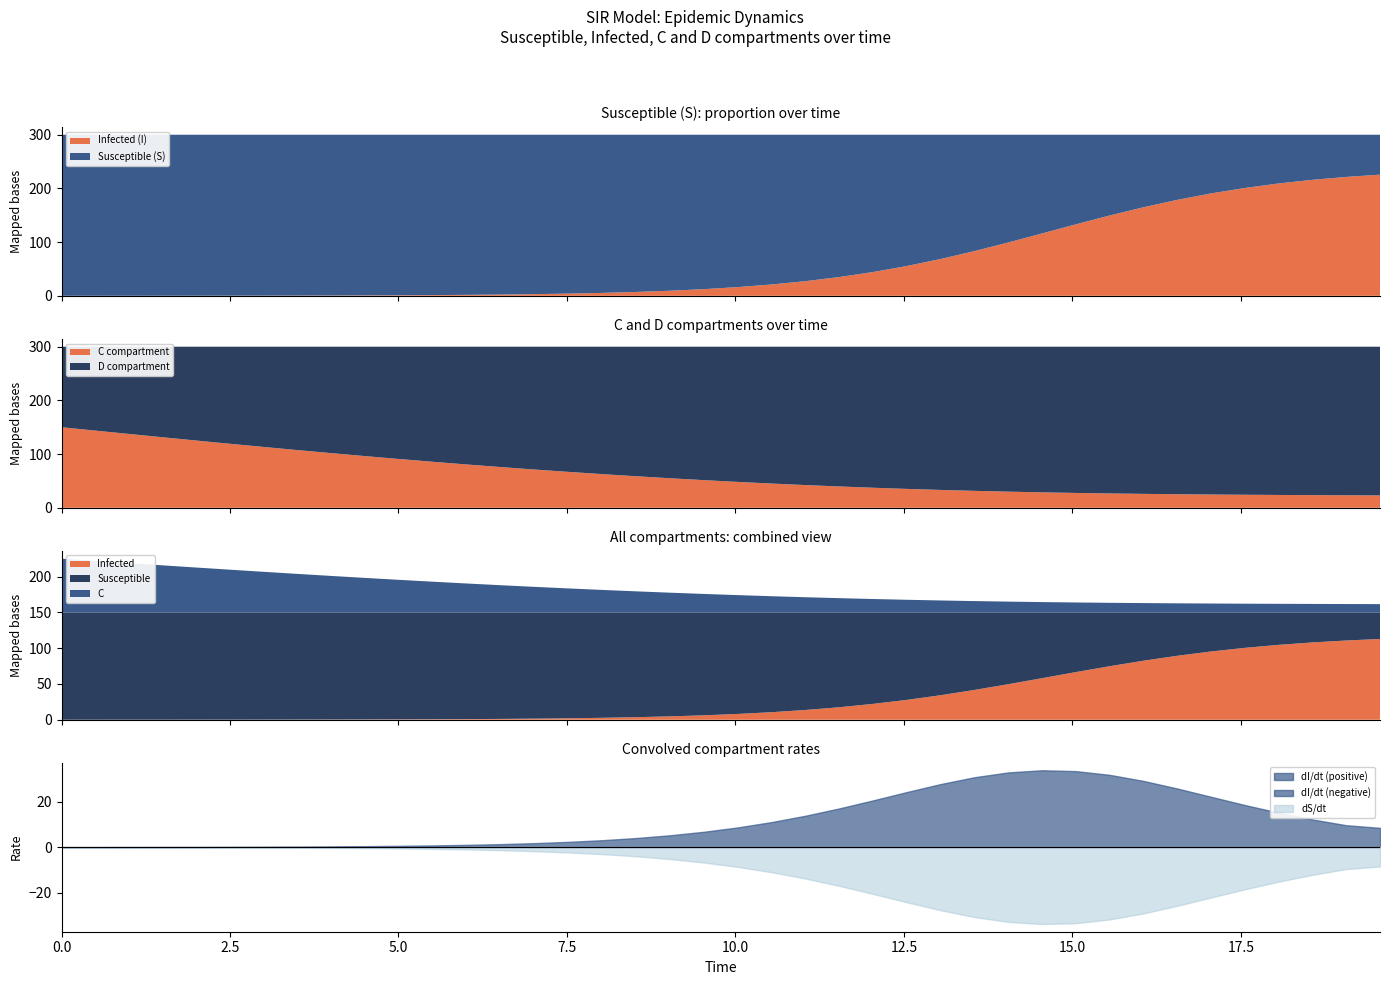

Is it true that C equals 0.0 at 37?

False